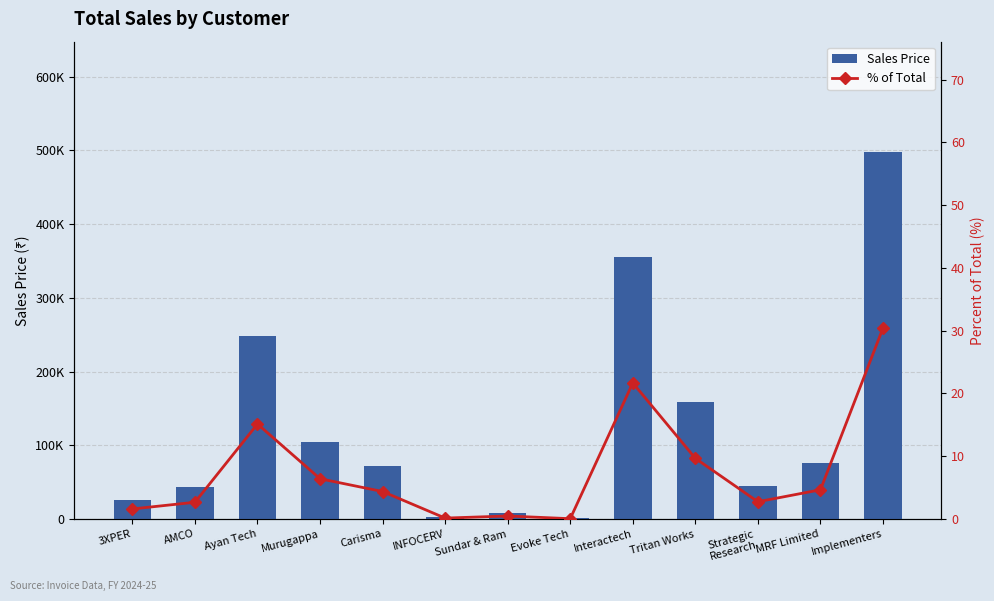

At which category is the sum across all series the highest?

Implementers